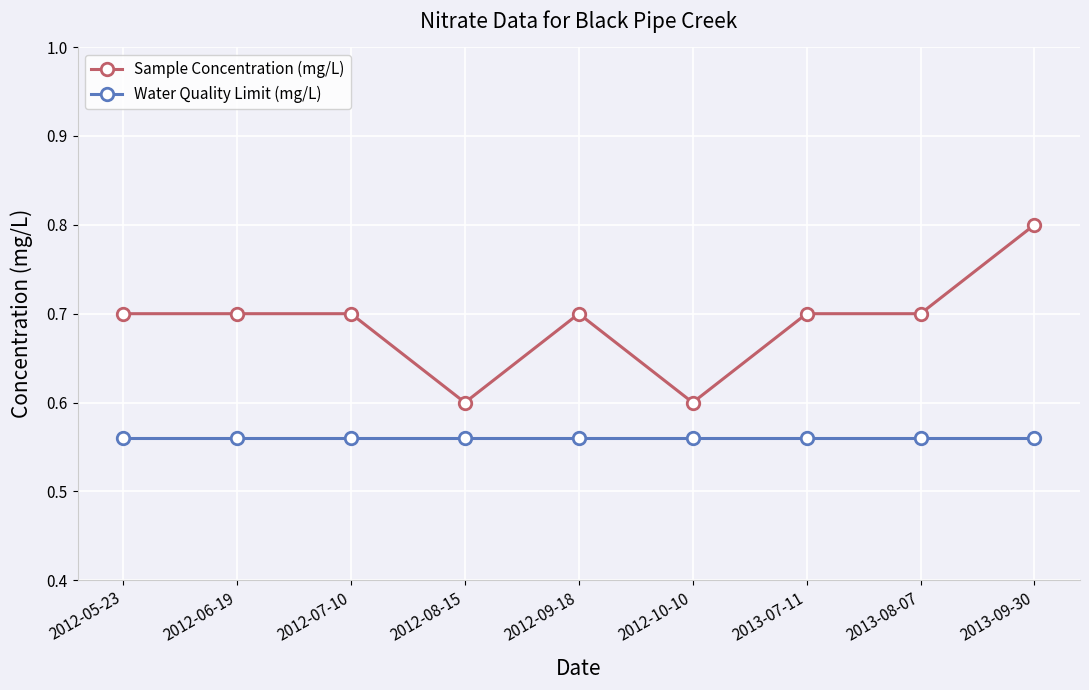

Which label corresponds to the largest value in the chart?

2013-09-30